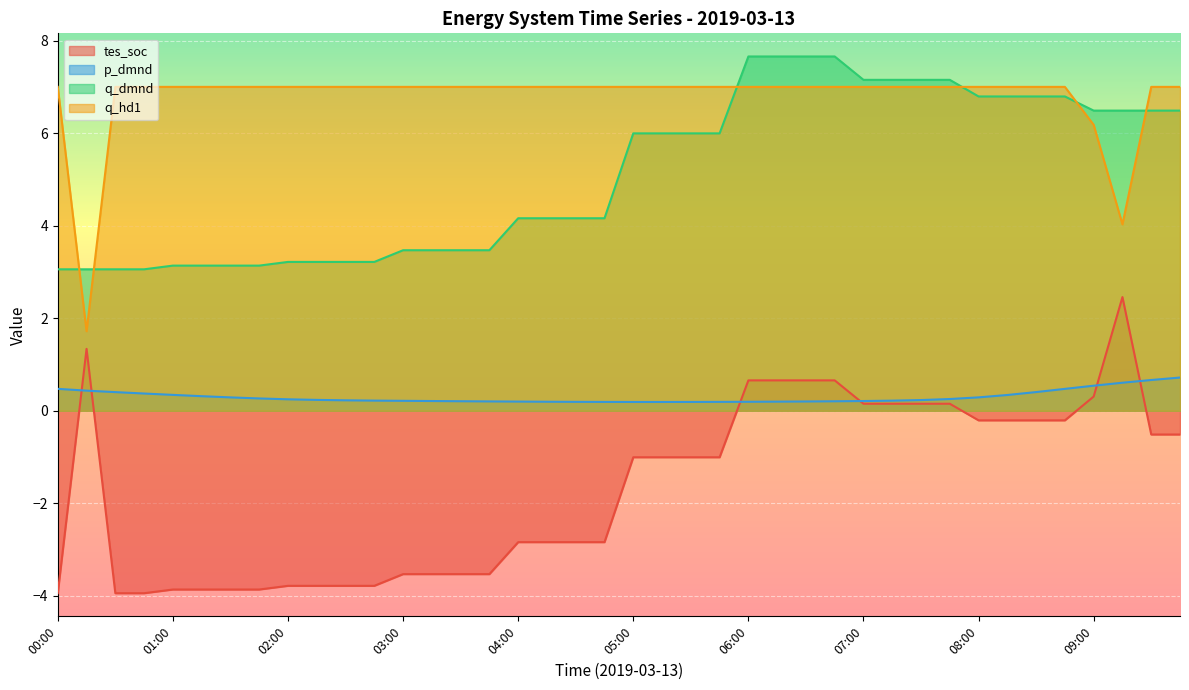

What is the value of the q_dmnd point at the 26th from the left?

7.7